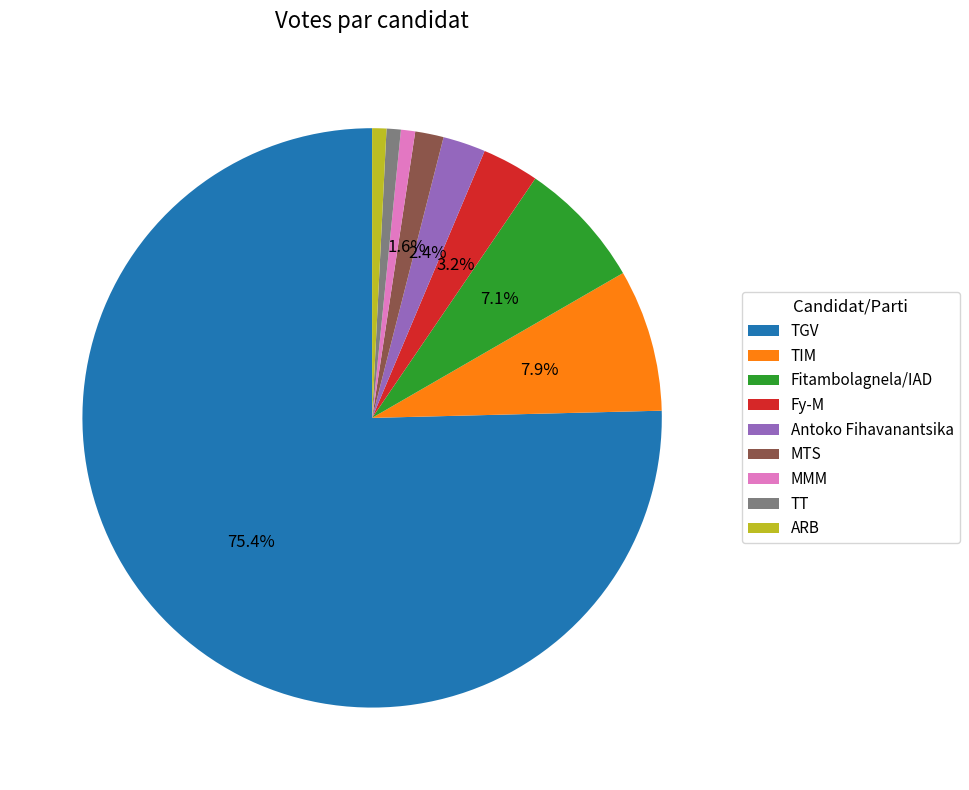

Count the number of slices in the pie.

9